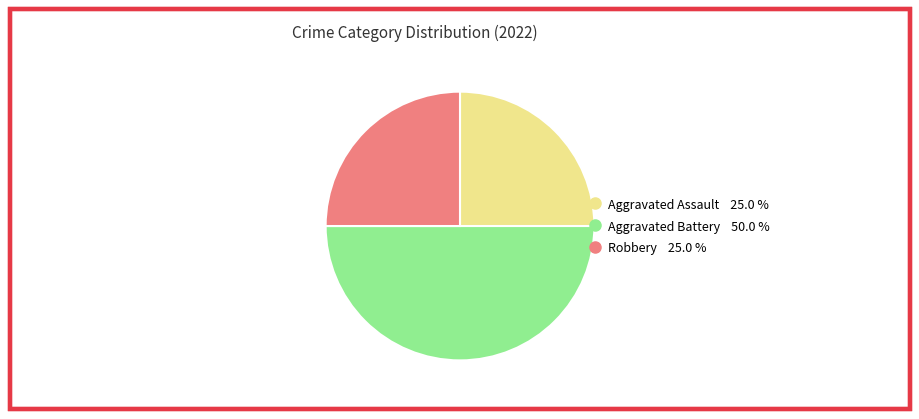

Which has a higher value, Aggravated Assault or Aggravated Battery?

Aggravated Battery